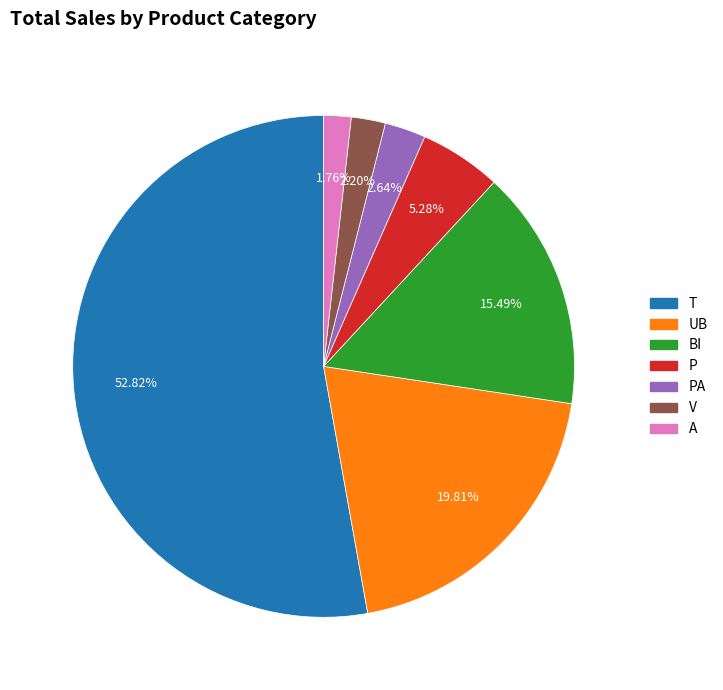

Does any single category account for the majority?

Yes